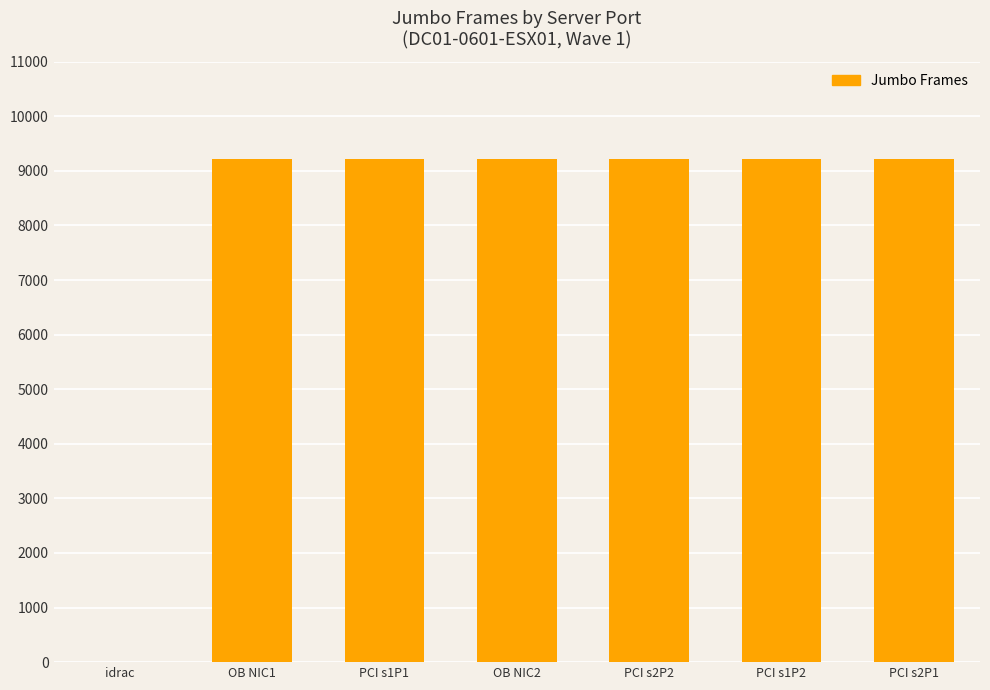

What is the maximum value shown in the chart?

9214